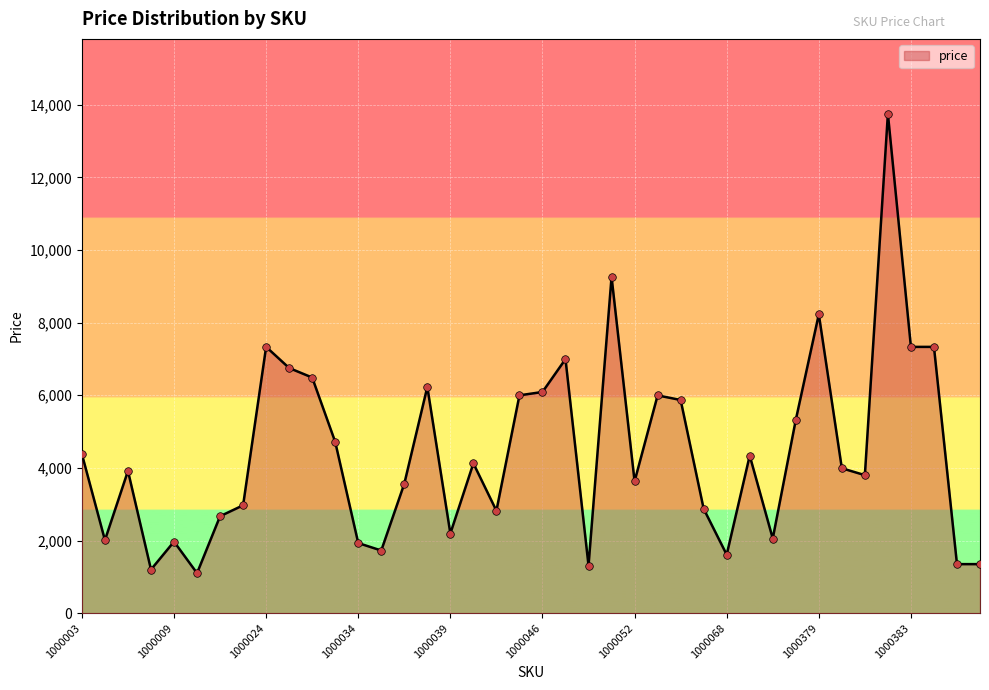

What is the greatest value displayed?

13750